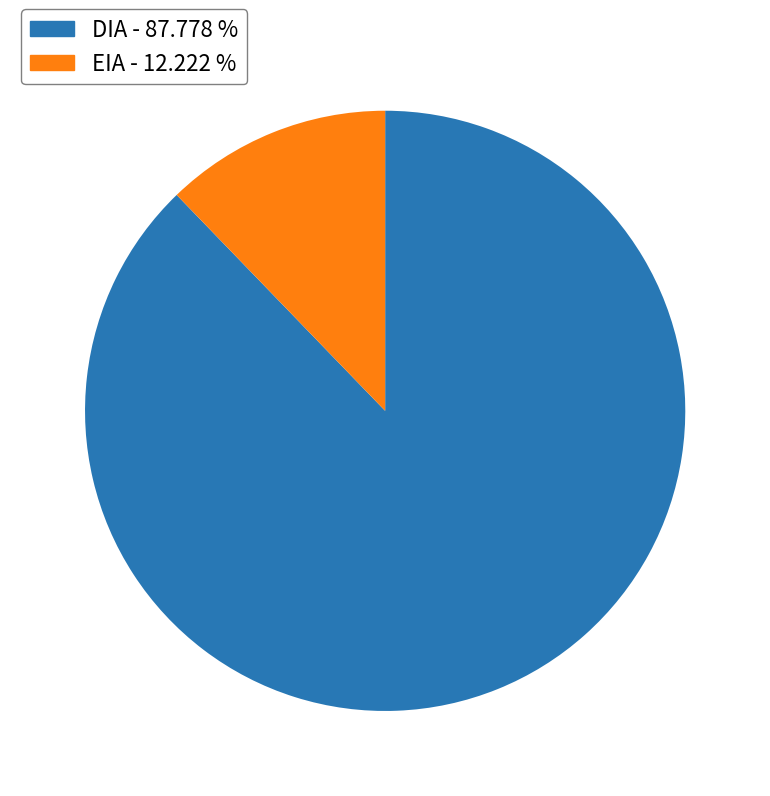

Which category accounts for the majority?

DIA